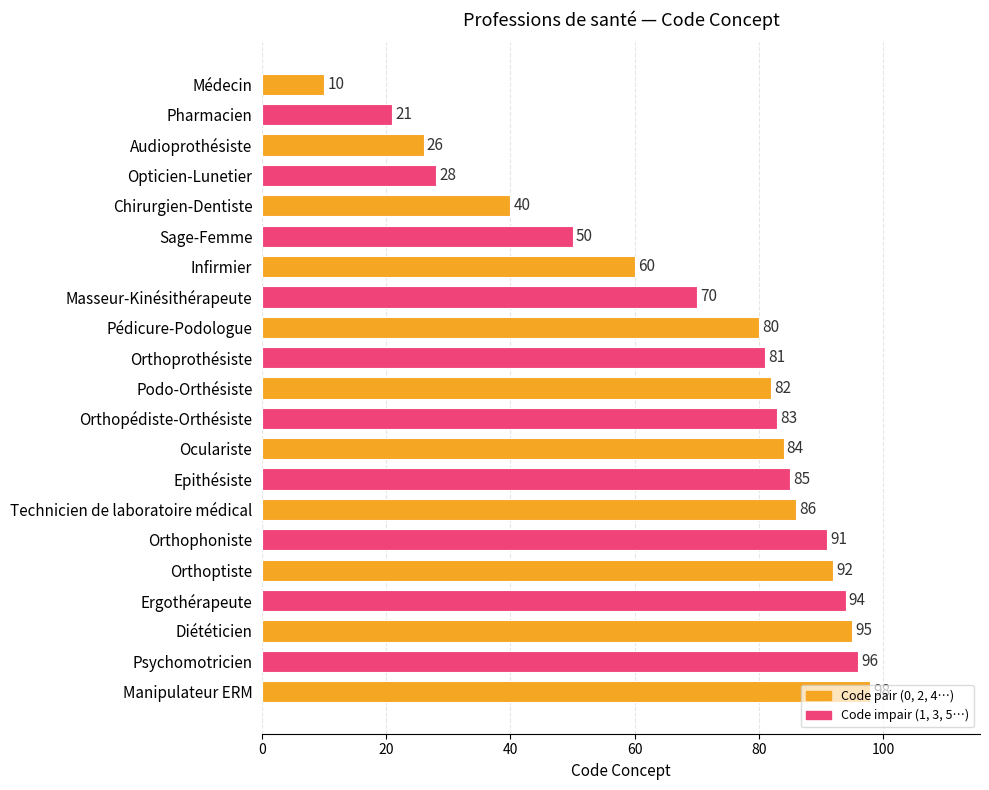

Which has a higher value, Pharmacien or Epithésiste?

Epithésiste